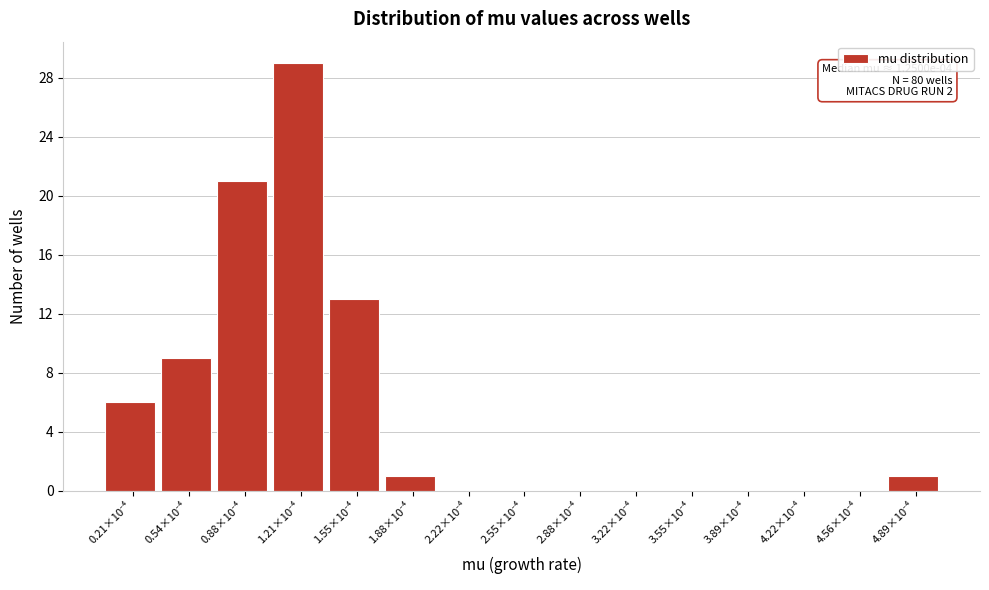

What is the greatest value displayed?

29